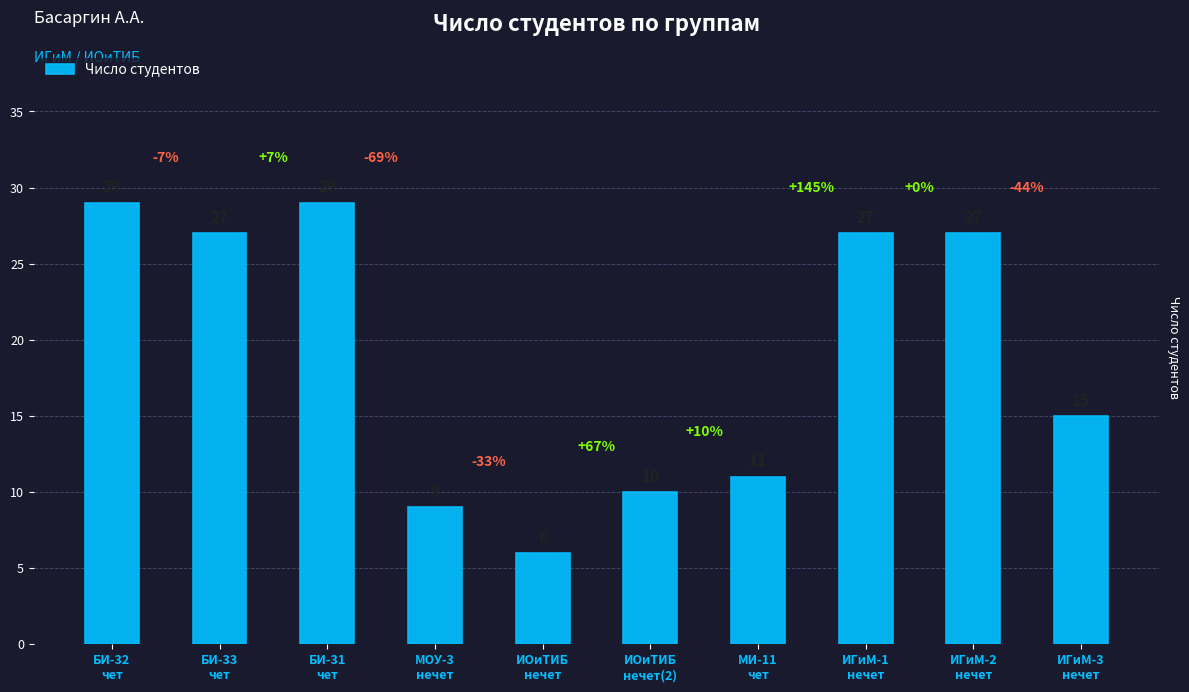

Between ИГиМ-3
нечет and БИ-32
чет, which is larger?

БИ-32
чет